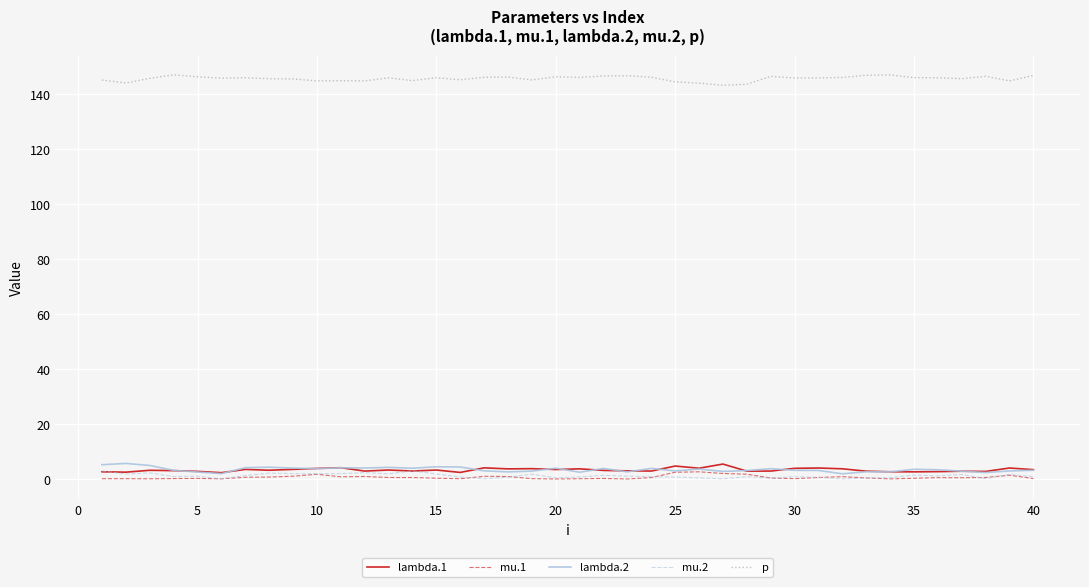

Which series has the largest total across all categories?

p